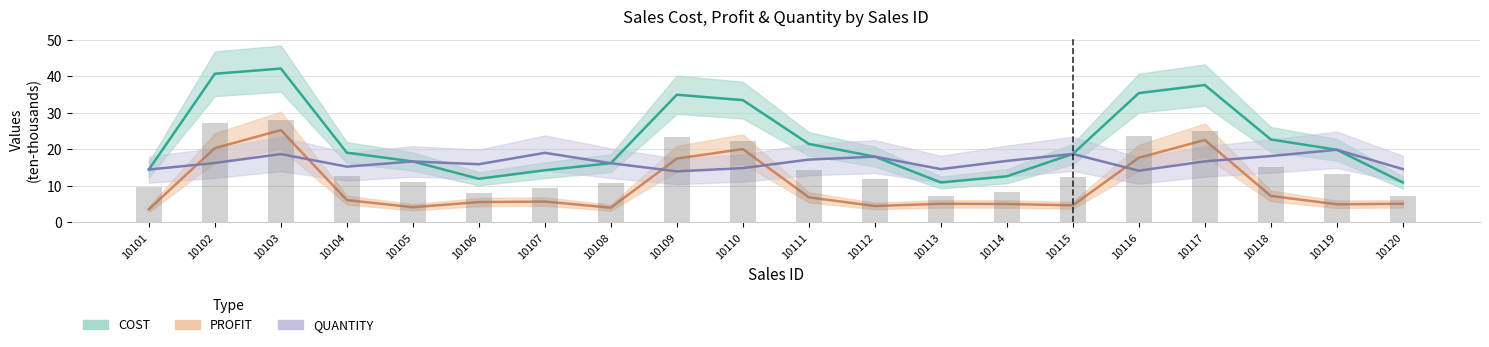

What is the smallest value displayed?

3.6